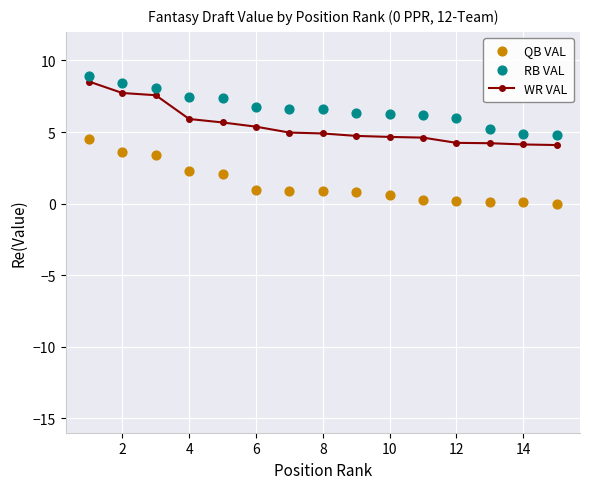

What is the maximum value for WR VAL?

8.5